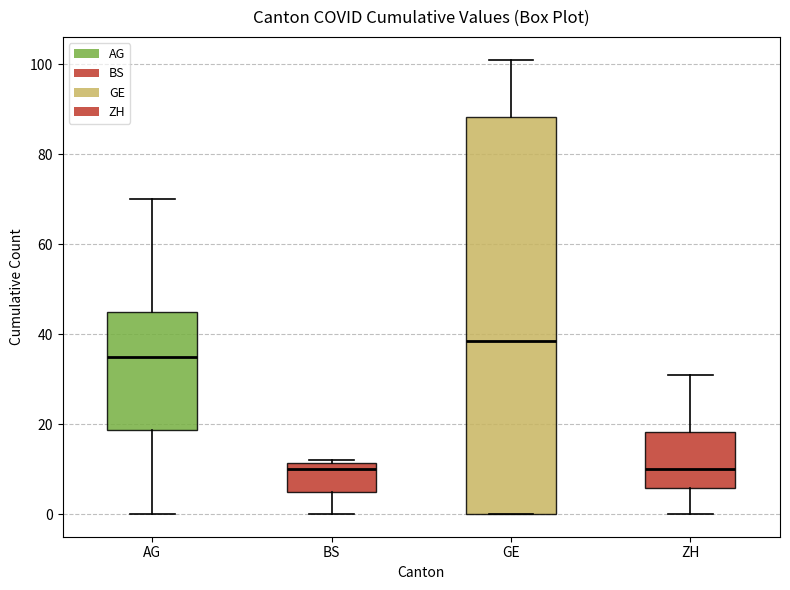

Which box is the tallest, from its lower edge to its upper edge?

GE